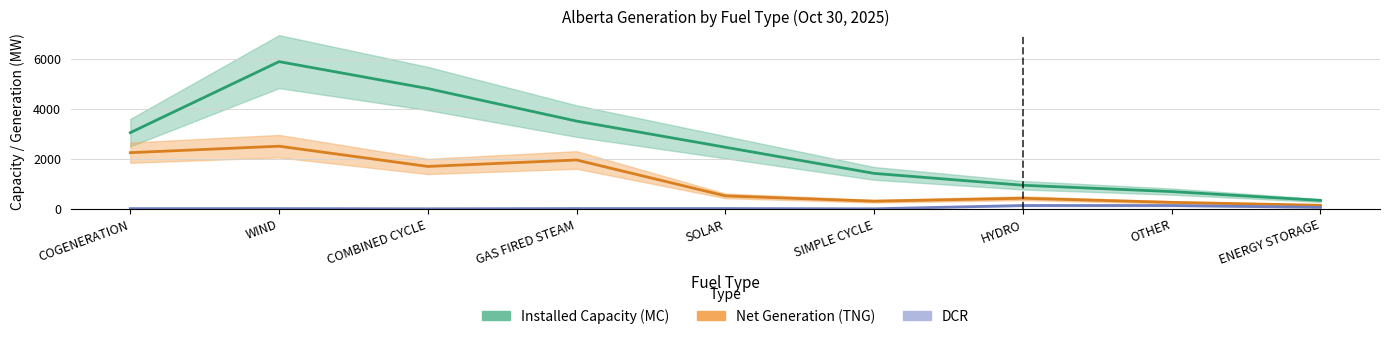

At which label does DCR reach its peak?

HYDRO